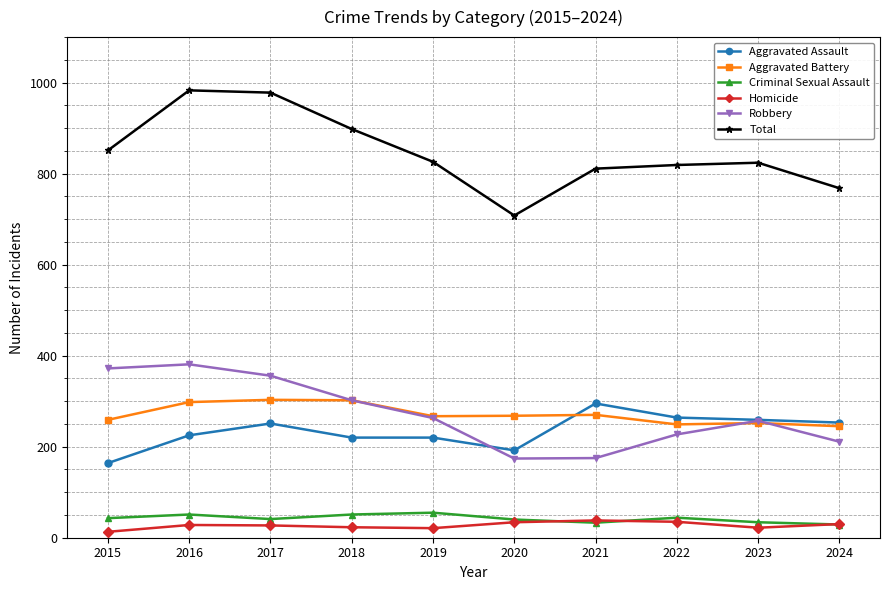

At which label does Aggravated Assault reach its minimum?

2015